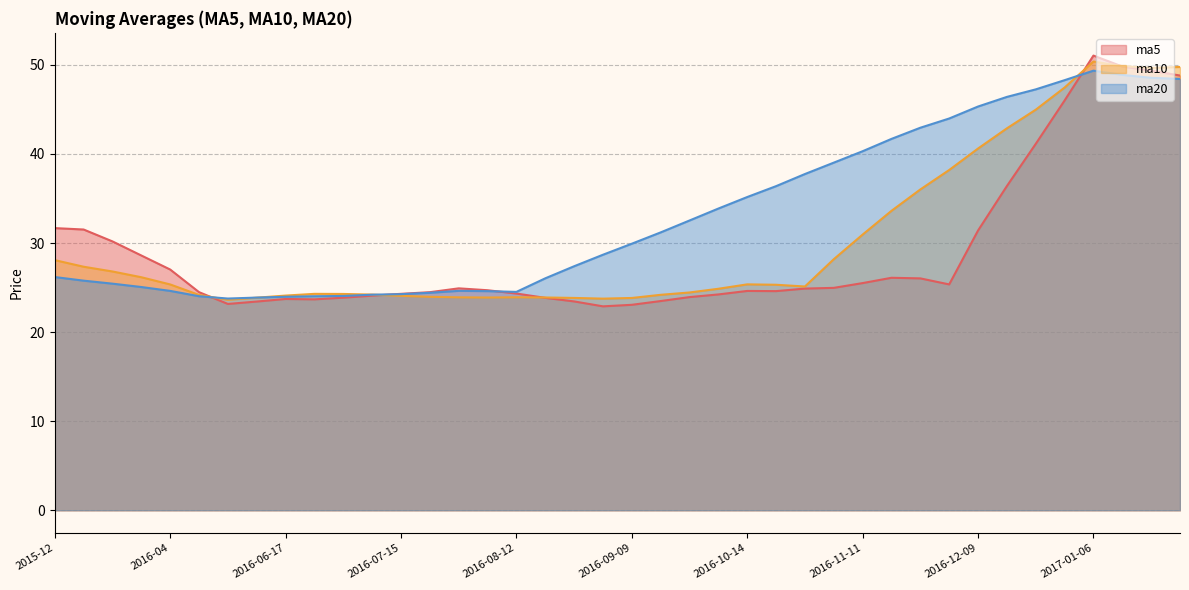

Which series ends up on top after the final intersection of ma20 and ma5?

ma5